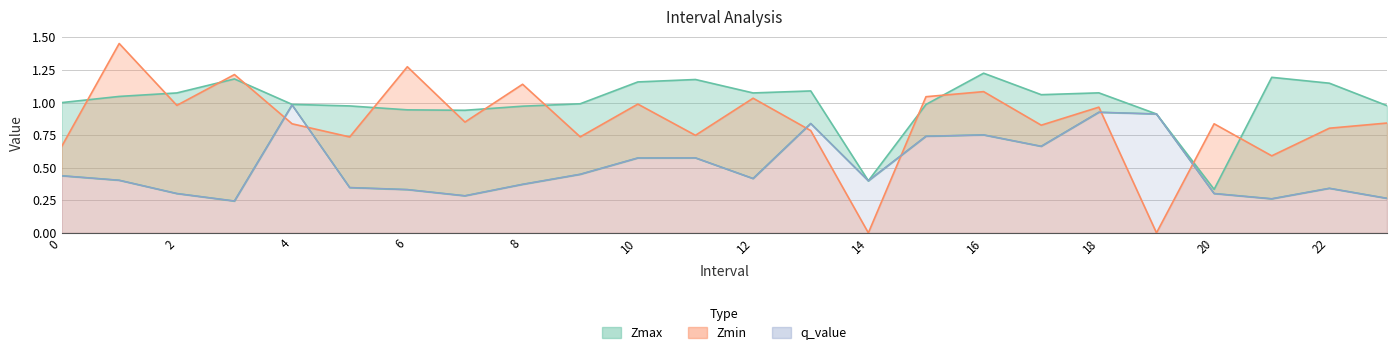

True or false: Zmax has more than 0 interior local peaks.

True